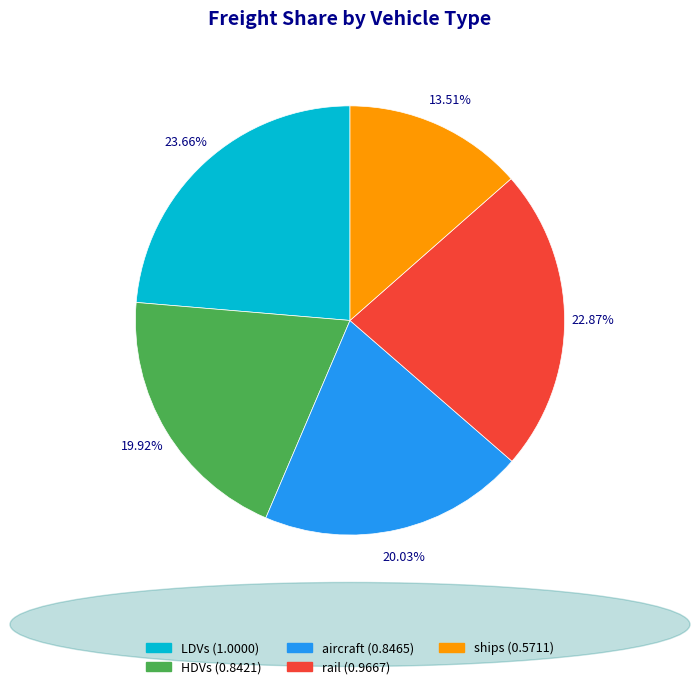

Does any single category account for the majority?

No